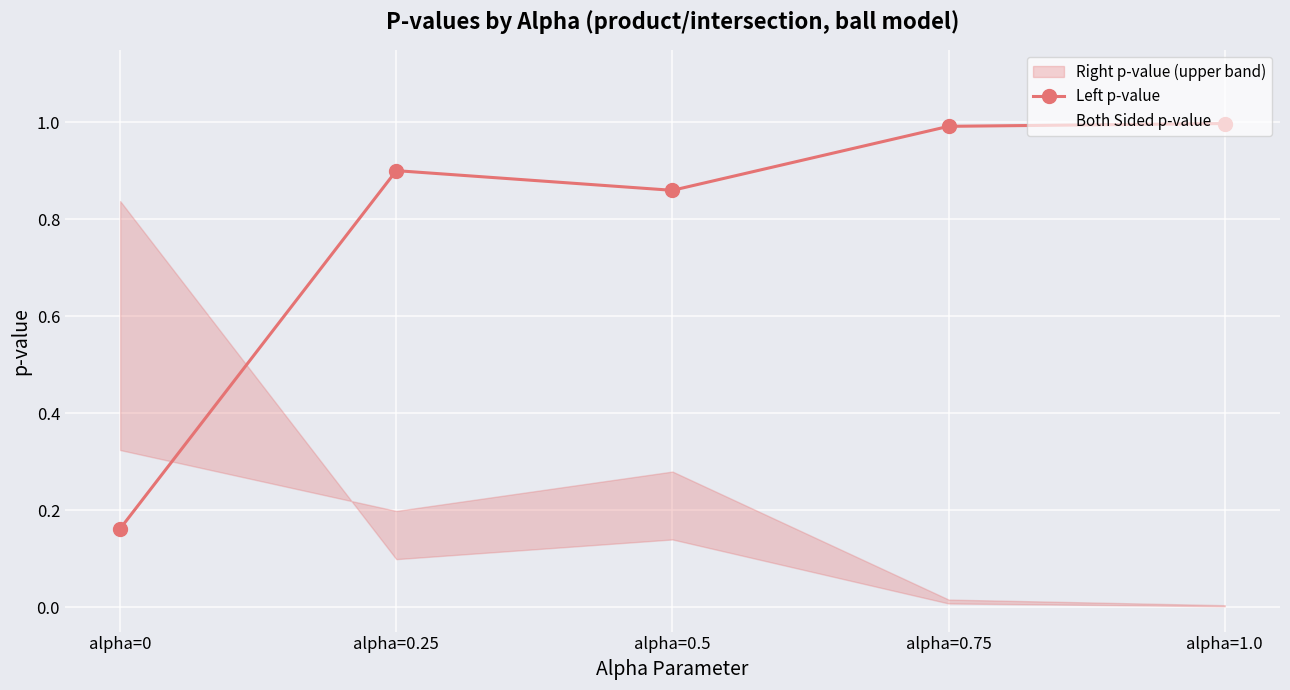

Reading left to right, extract all data points from this chart.

Left p-value: alpha=0=0.2	alpha=0.25=0.9	alpha=0.5=0.9	alpha=0.75=1.0	alpha=1.0=1.0
Both Sided p-value: alpha=0=0.3	alpha=0.25=0.2	alpha=0.5=0.3	alpha=0.75=0.0	alpha=1.0=0.0